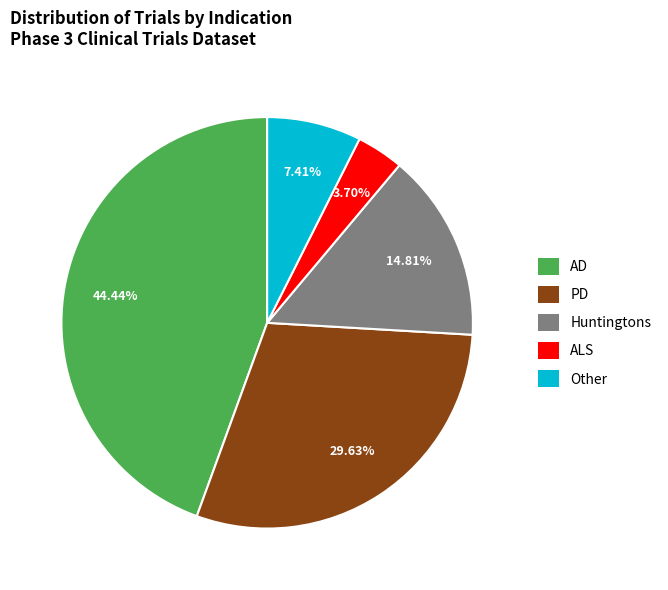

How many segments does this pie chart have?

5